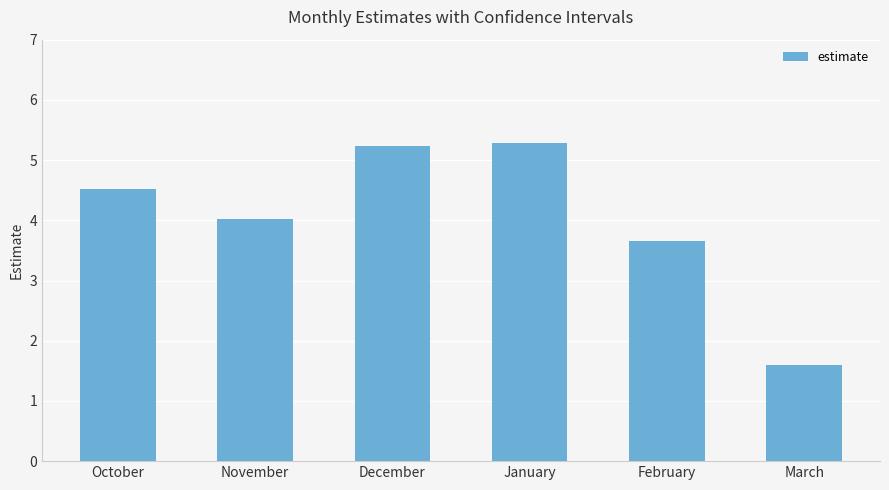

What is the label of the 6th bar from the left?

March